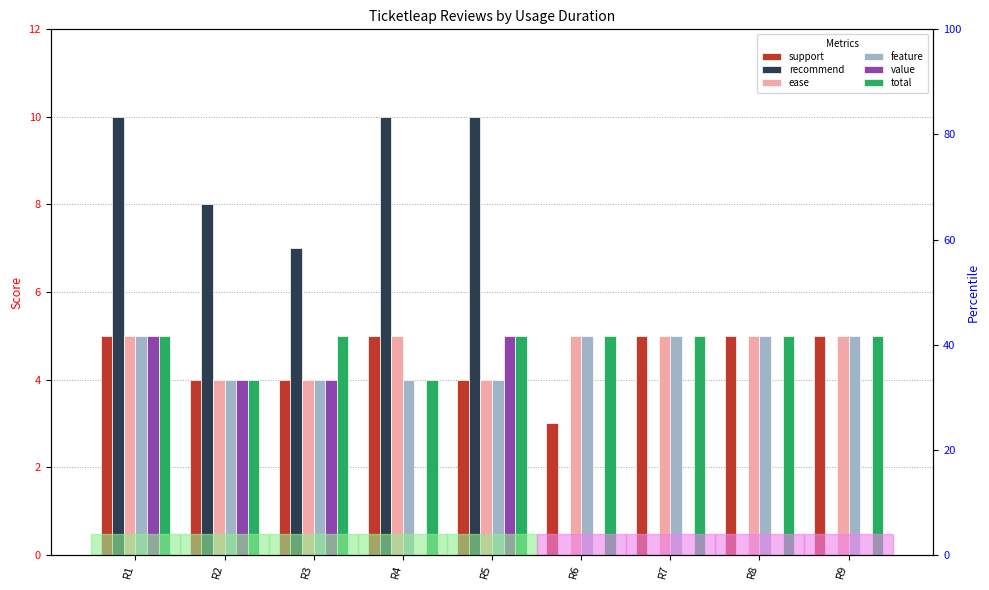

Which series has the largest range (max minus min)?

recommend